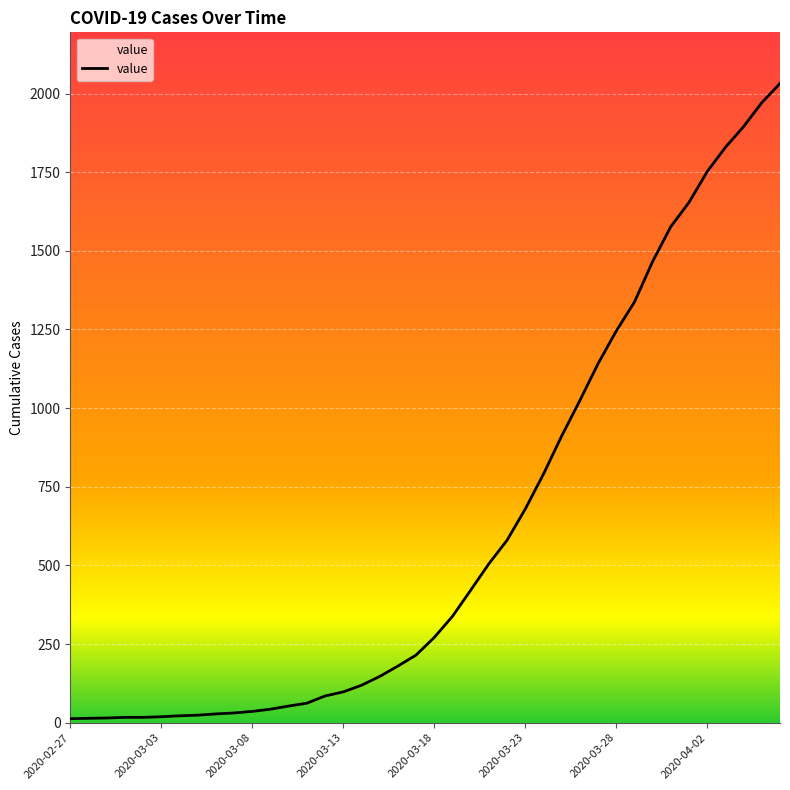

What is the maximum value shown in the chart?

2032